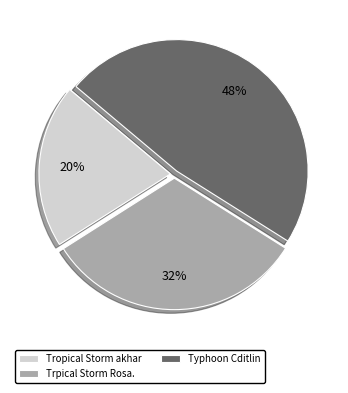

Between Trpical Storm Rosa. and Tropical Storm akhar, which is larger?

Trpical Storm Rosa.